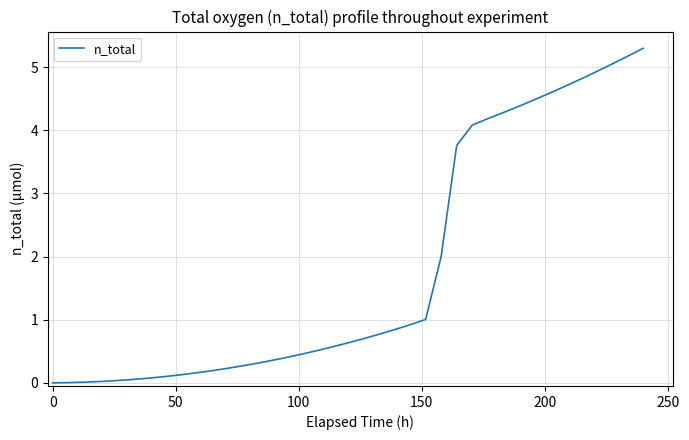

What is the maximum value shown in the chart?

5.3